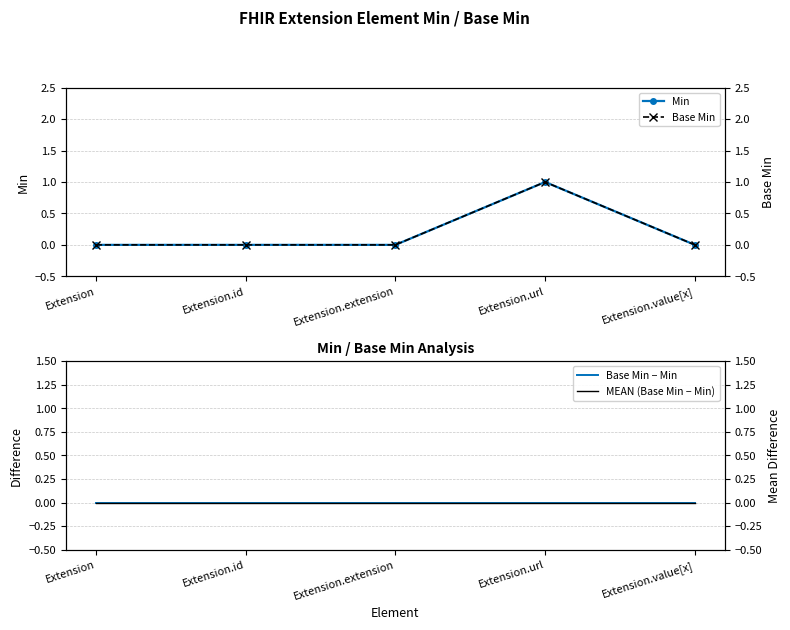

At which category is the sum across all series the highest?

Extension.url